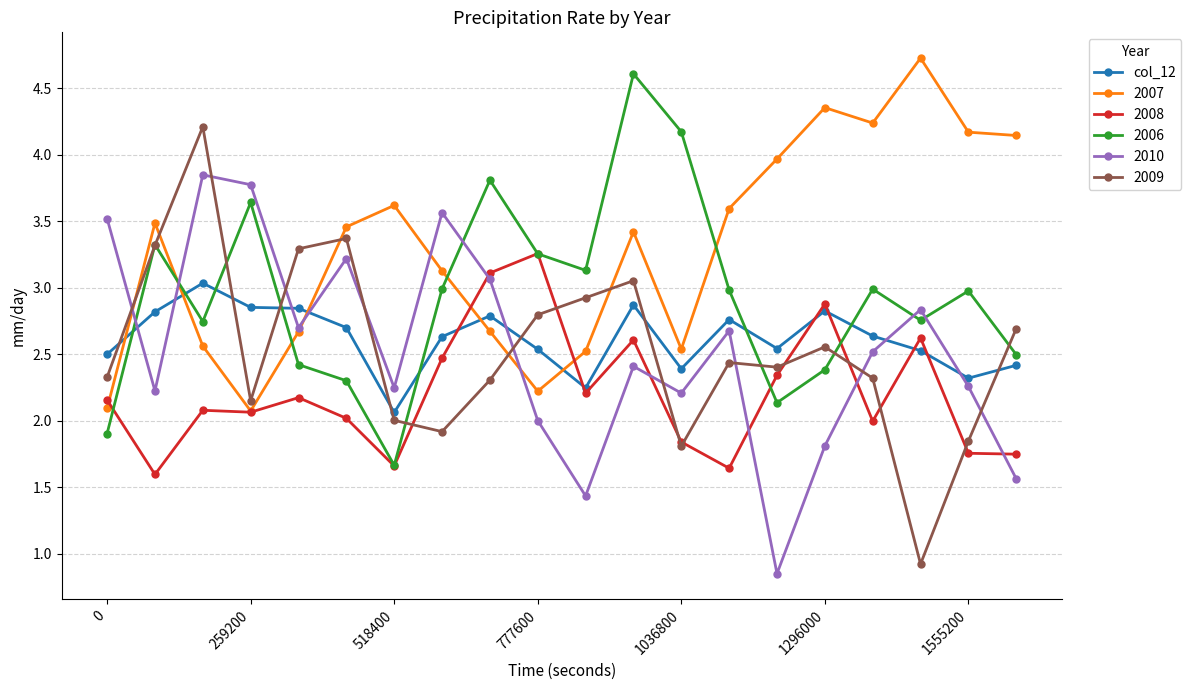

True or false: 2009 has more than 2 points higher than both neighbors.

True